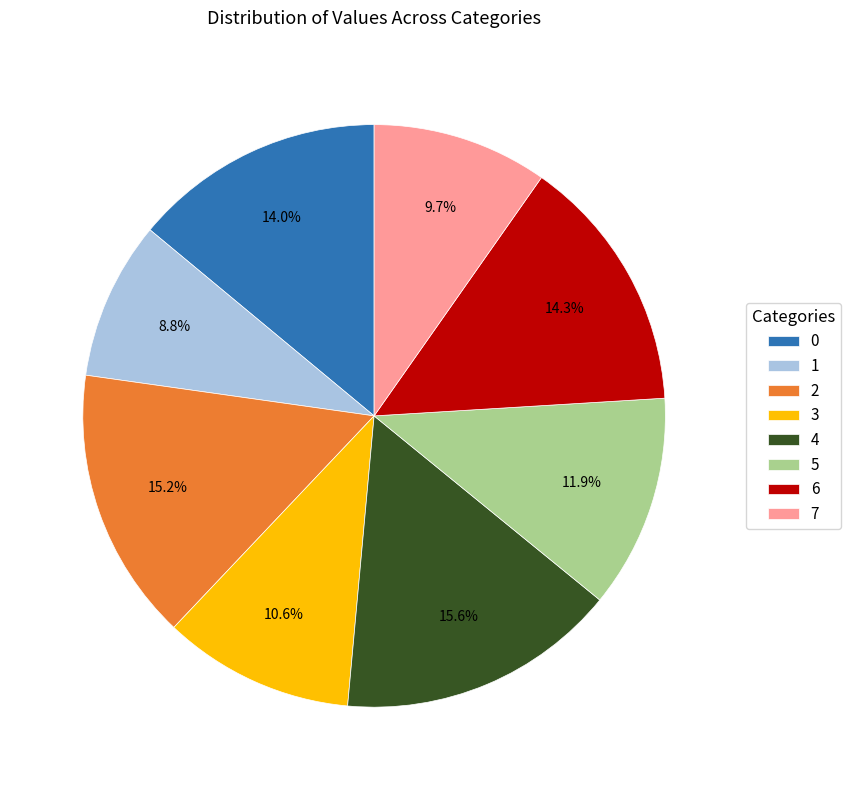

To the nearest percent, what is the combined percentage of 5 and 0?

26%